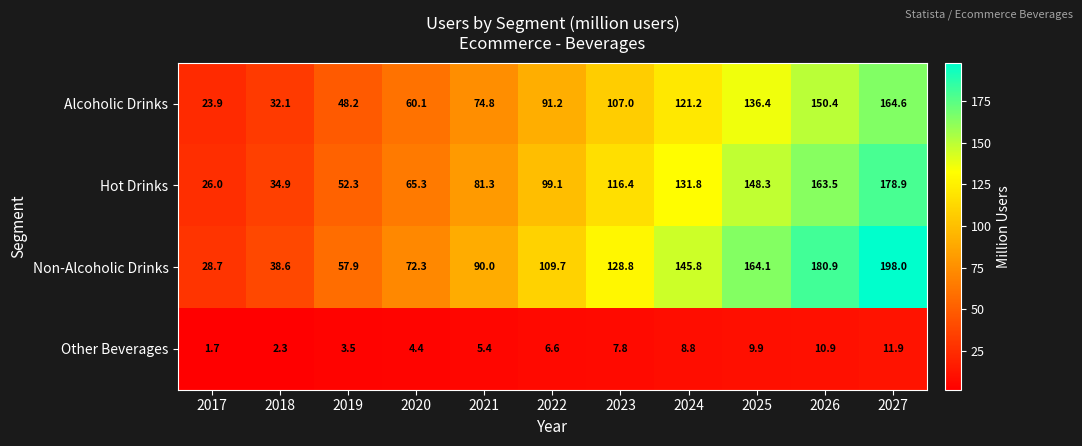

At which label is Hot Drinks closest to 102?

2022